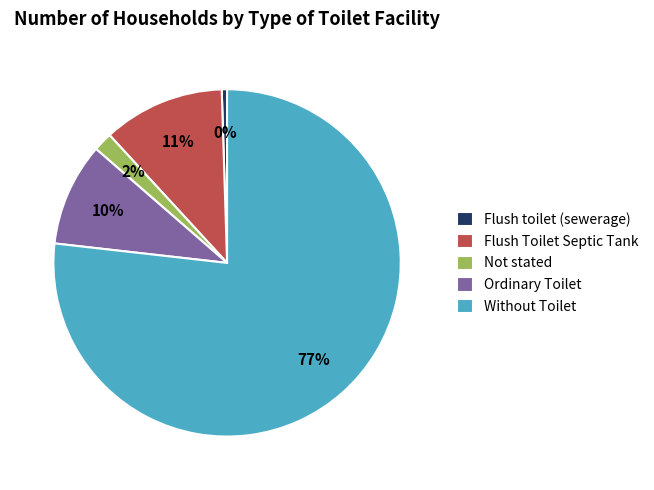

Is it true that Without Toilet is 91% of the pie?

False